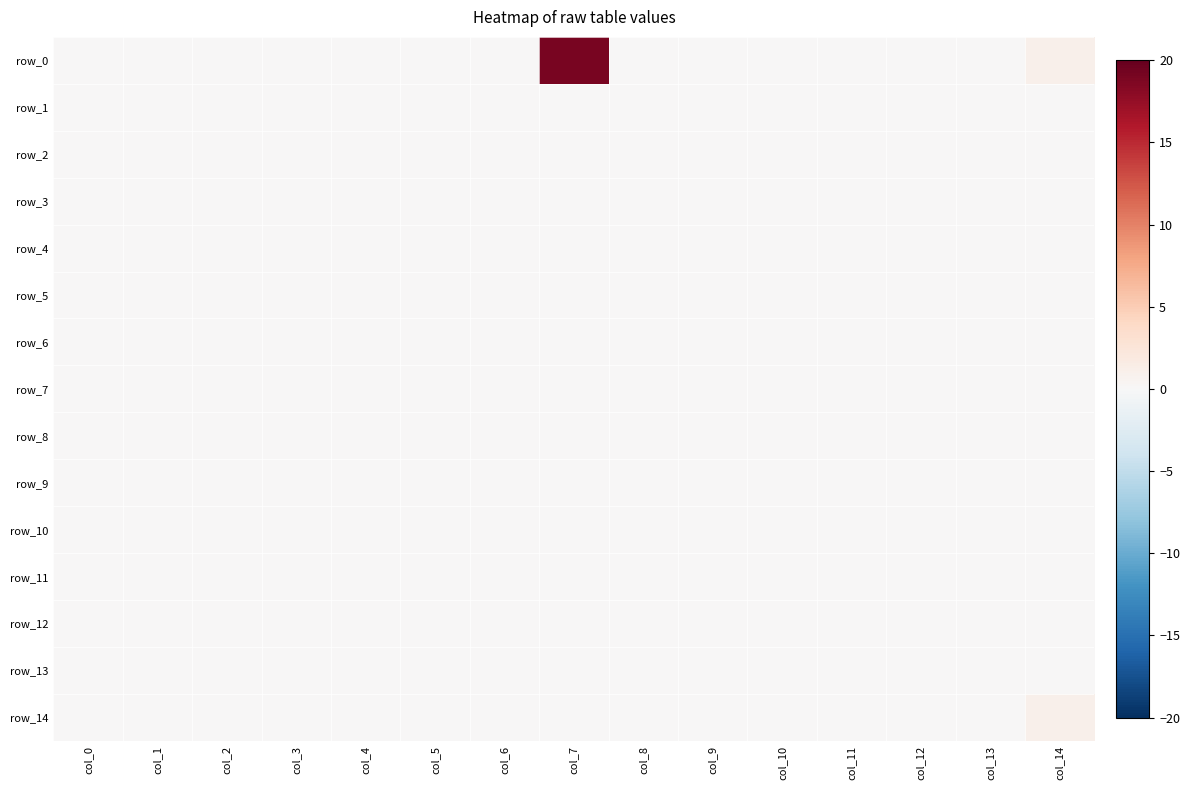

Which series has the largest total across all categories?

row_0